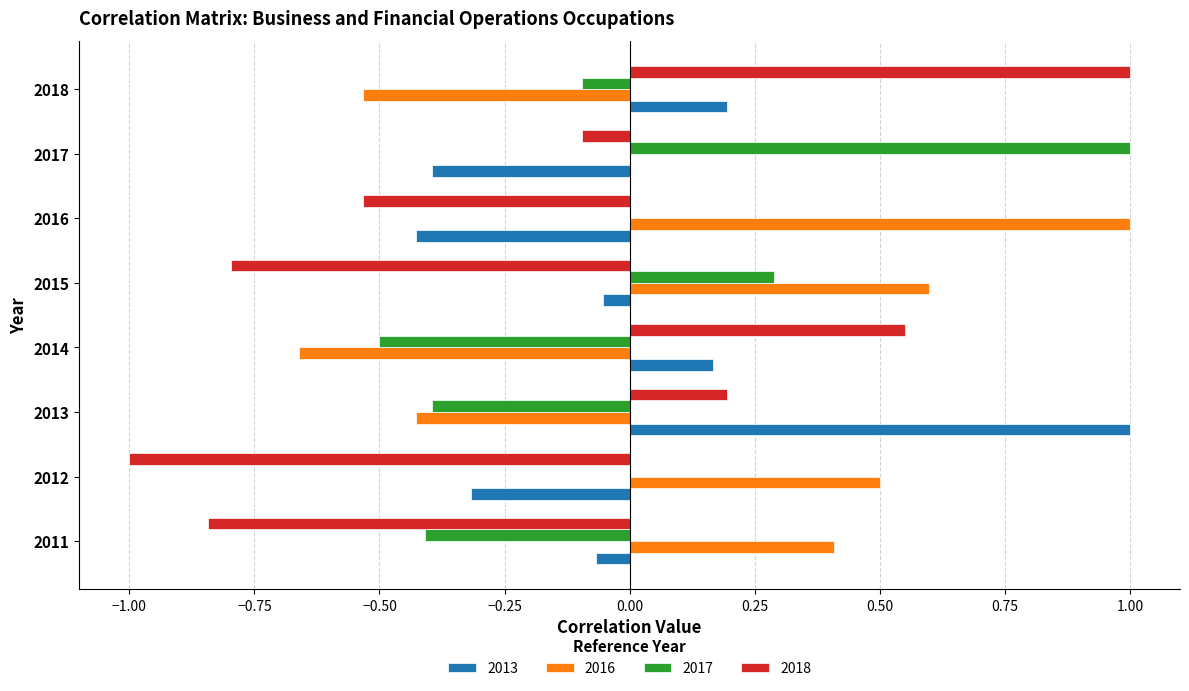

Which series has the largest range (max minus min)?

2018